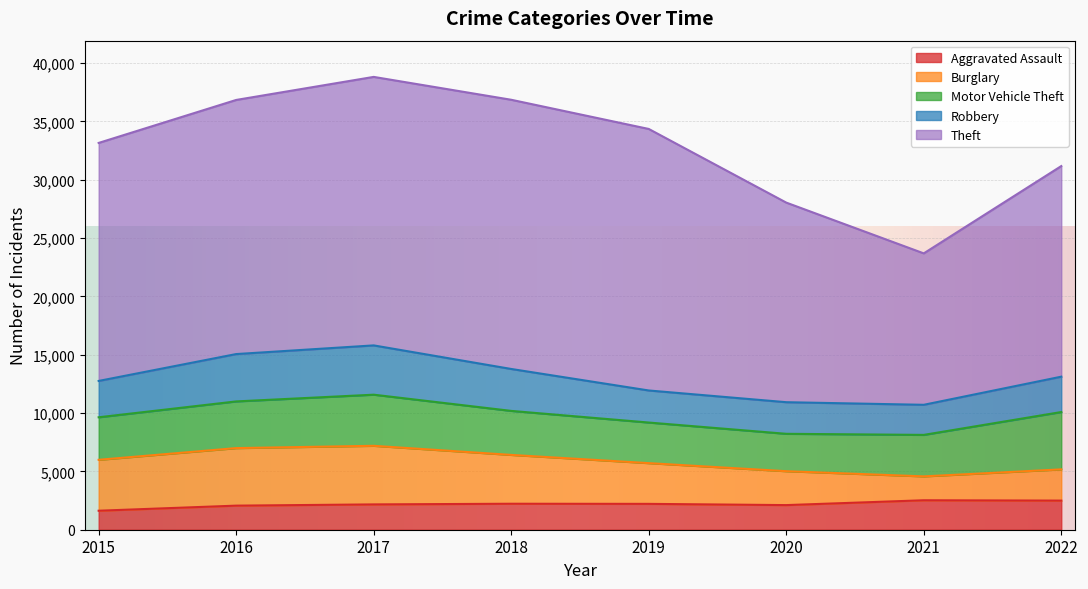

How many intersections are there between Robbery and Motor Vehicle Theft?

2